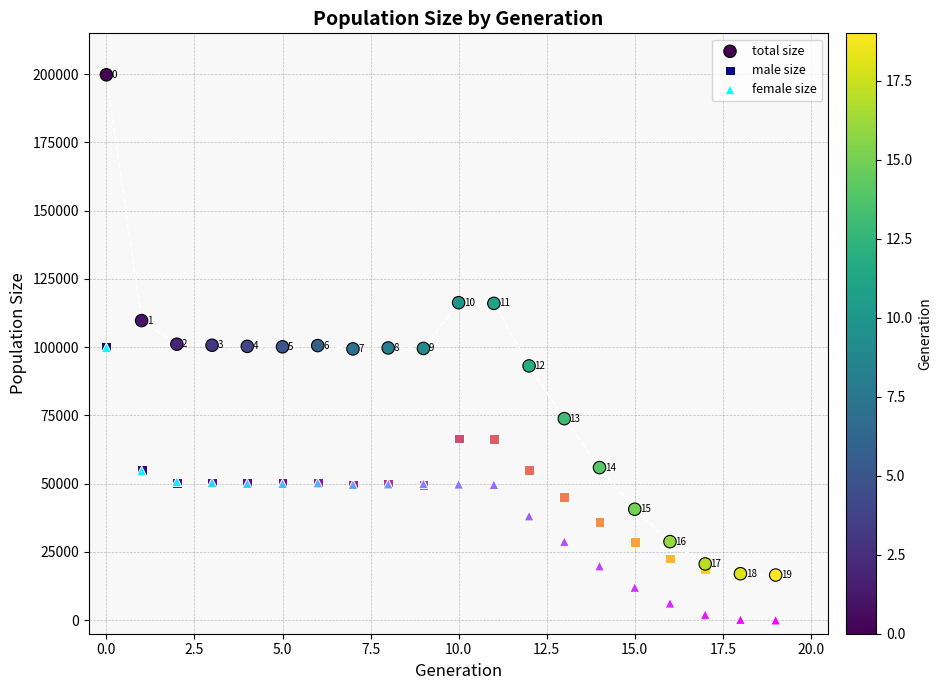

Which series reaches the minimum Y coordinate?

female size